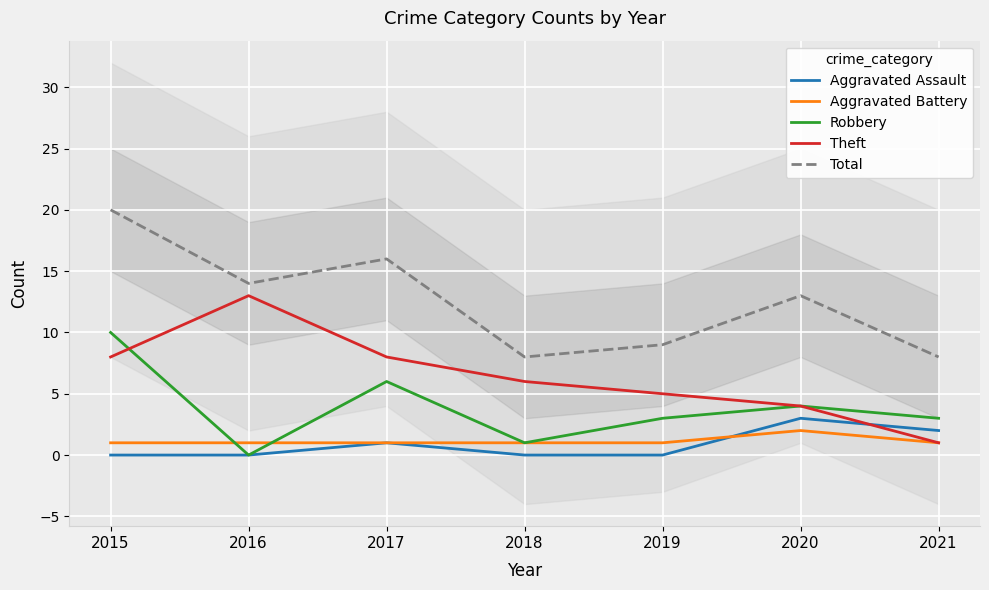

Rank the series at 2017 from highest to lowest value.

Total, Theft, Robbery, Aggravated Assault, Aggravated Battery